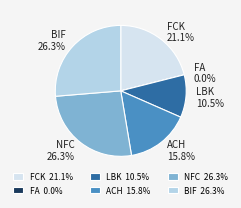

Between LBK and FCK, which is larger?

FCK